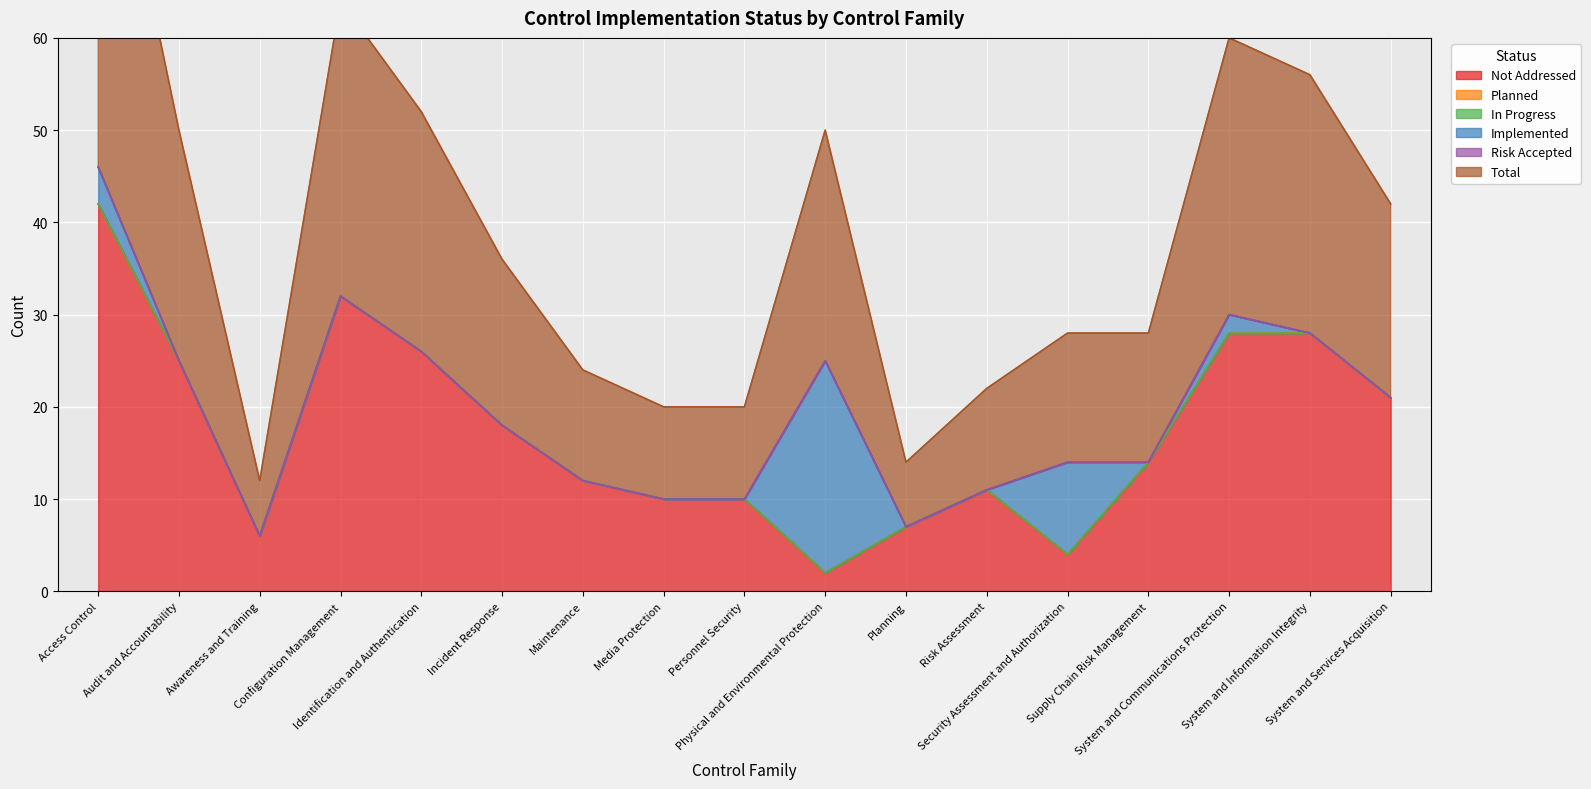

The value of Implemented at System and Services Acquisition is -14. True or false?

False